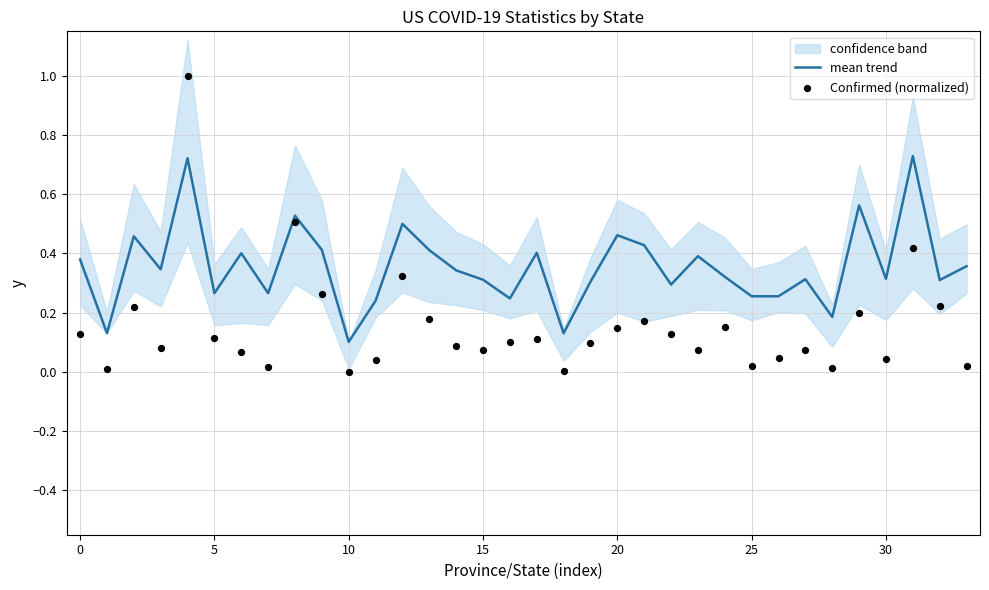

Which series has the largest total across all categories?

mean trend